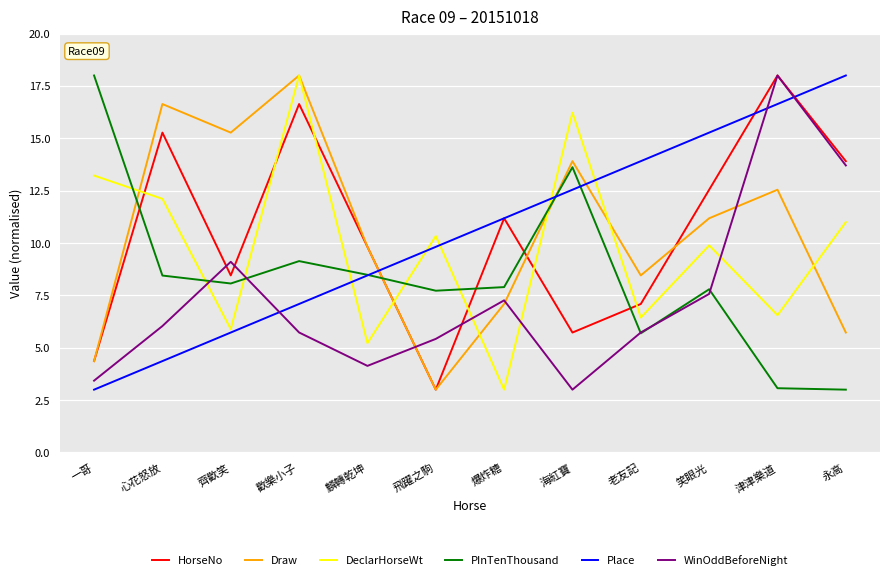

What is the difference between the highest and lowest values at 心花怒放?

12.3